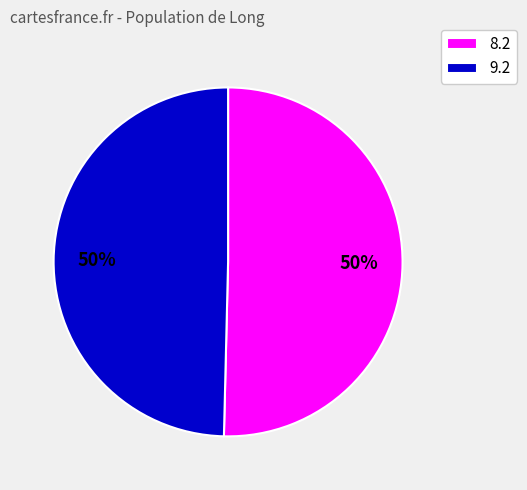

What is the majority slice?

8.2